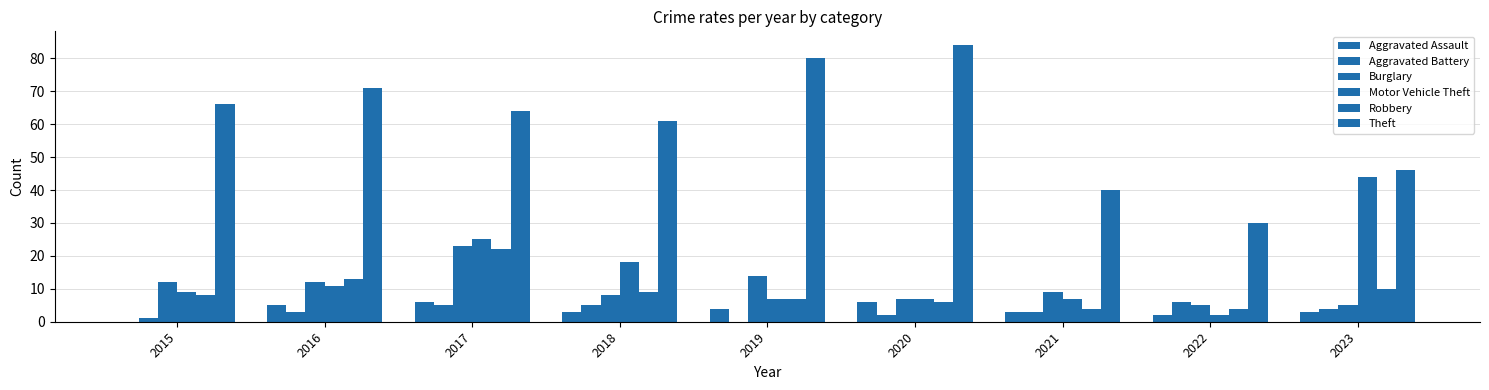

What is the difference between the Robbery values at 2018 and 2021?

5